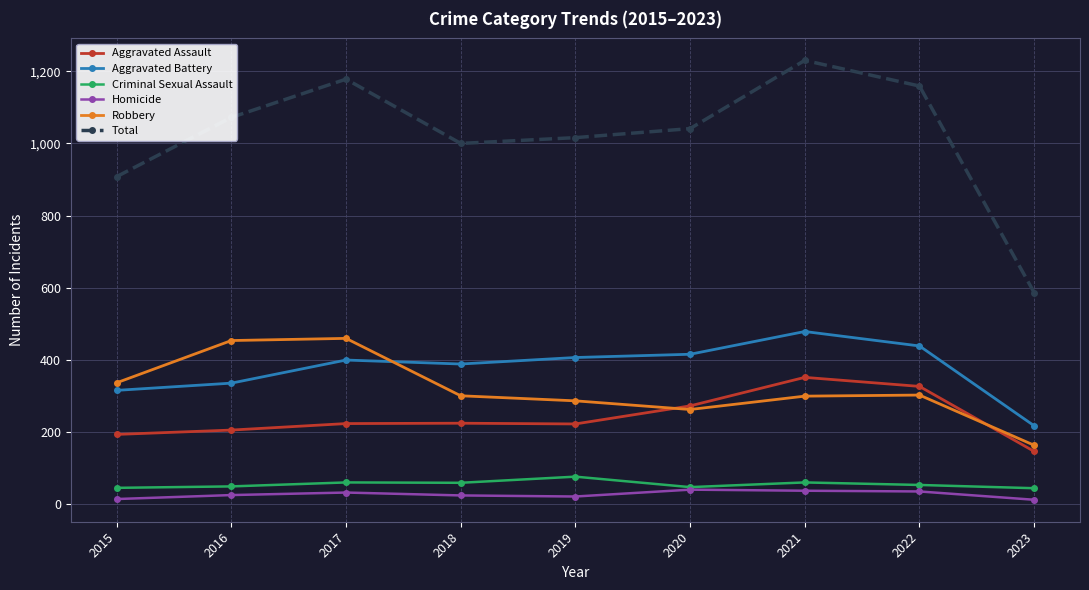

What is the difference between the second highest and second lowest values in the Aggravated Assault series?

133